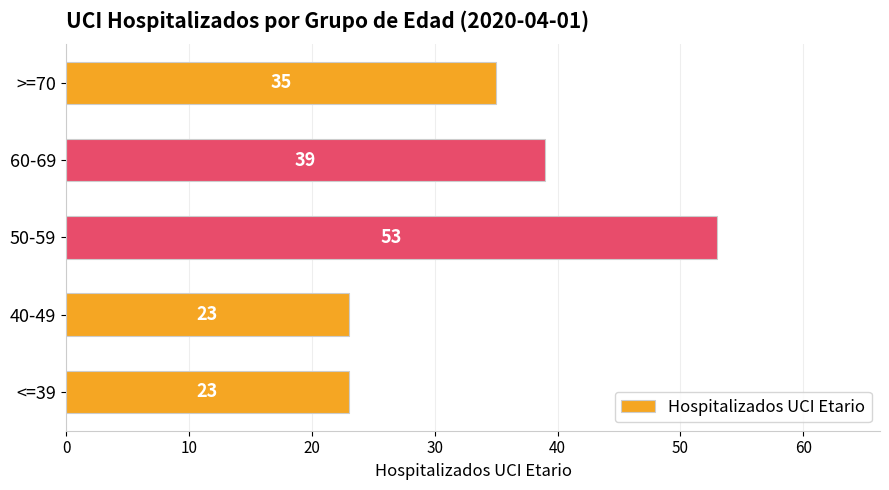

What is the difference between the maximum and minimum values?

30